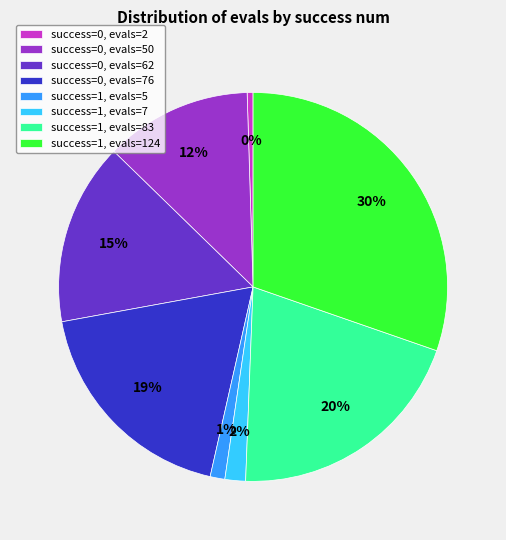

To the nearest percent, what is the difference between the largest and smallest slice percentages?

30%